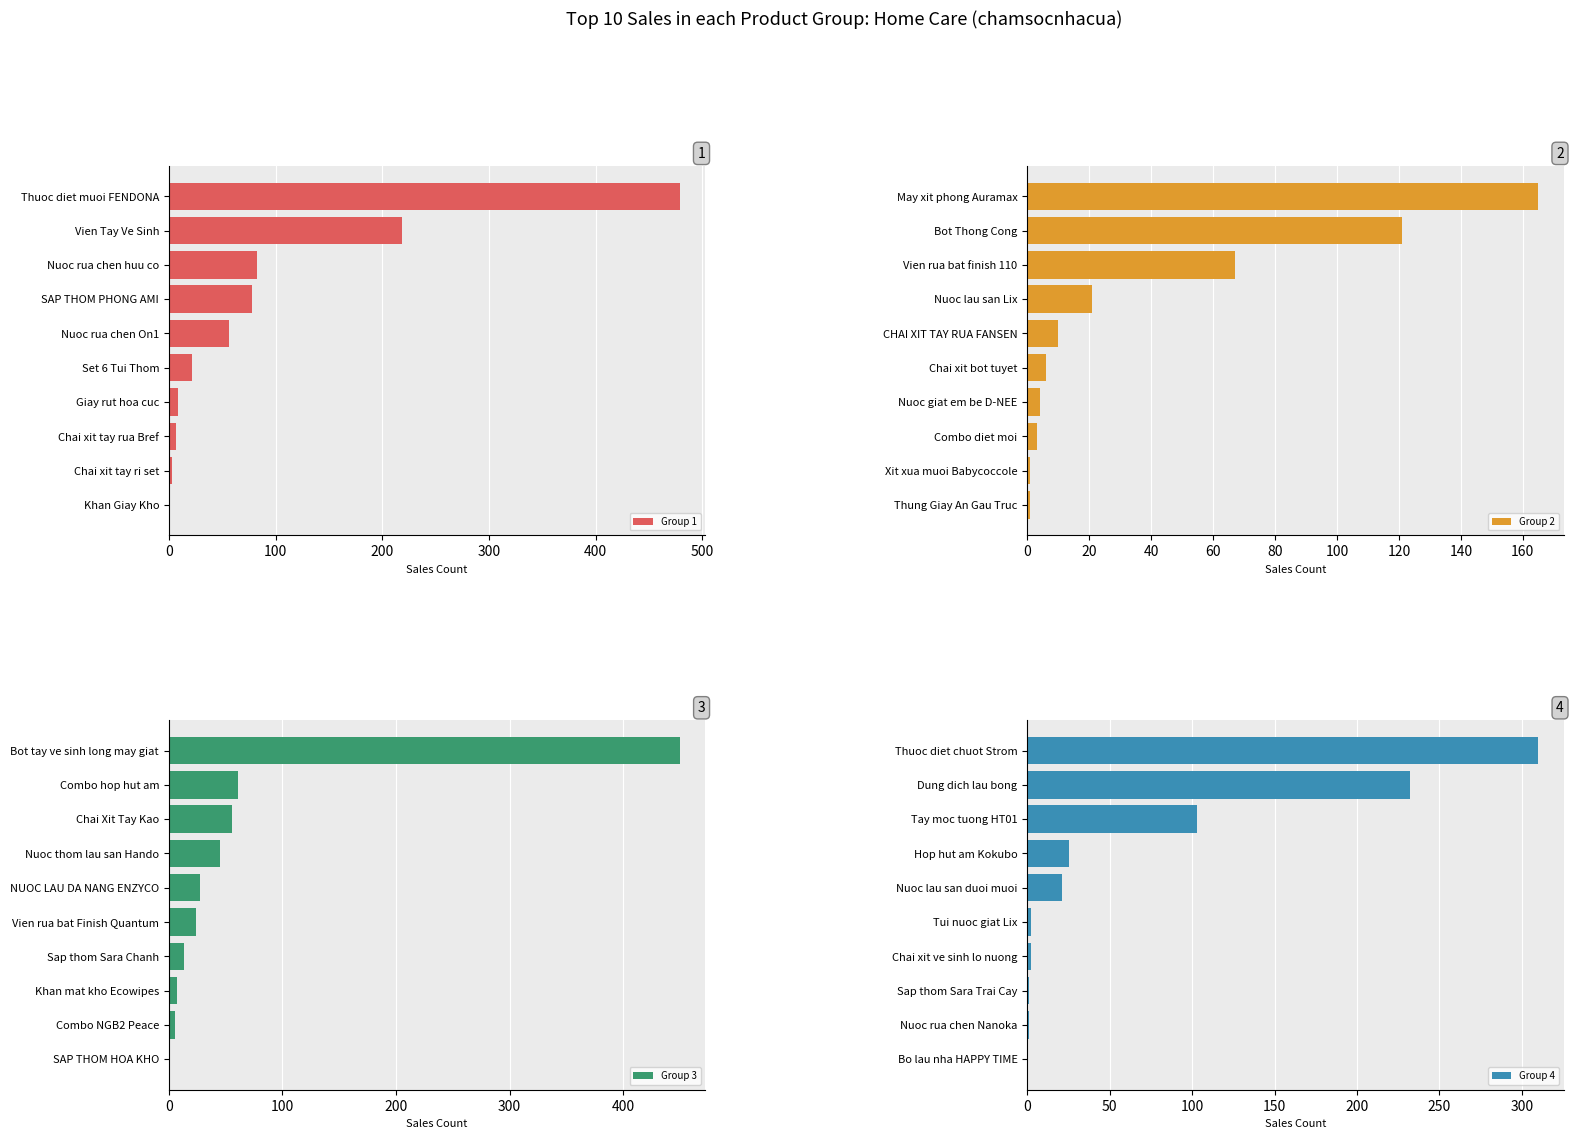

What is the difference between the maximum and second lowest values in the Group 1 series?

476